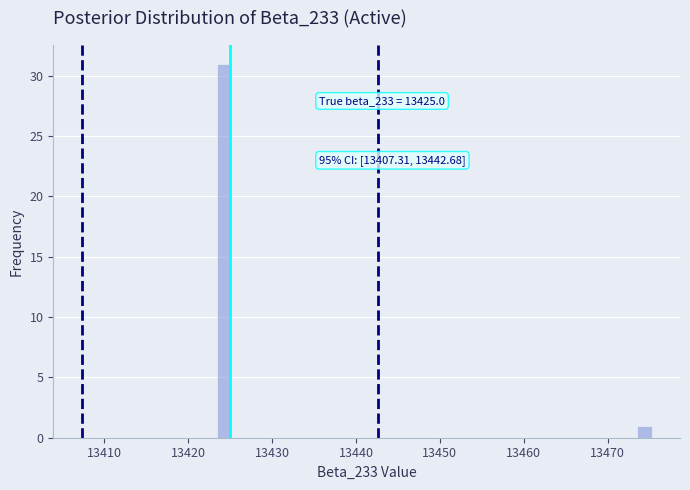

Around what value on the x-axis is the tallest bar? Give the approximate position of its centre, as read against the axis.

13424